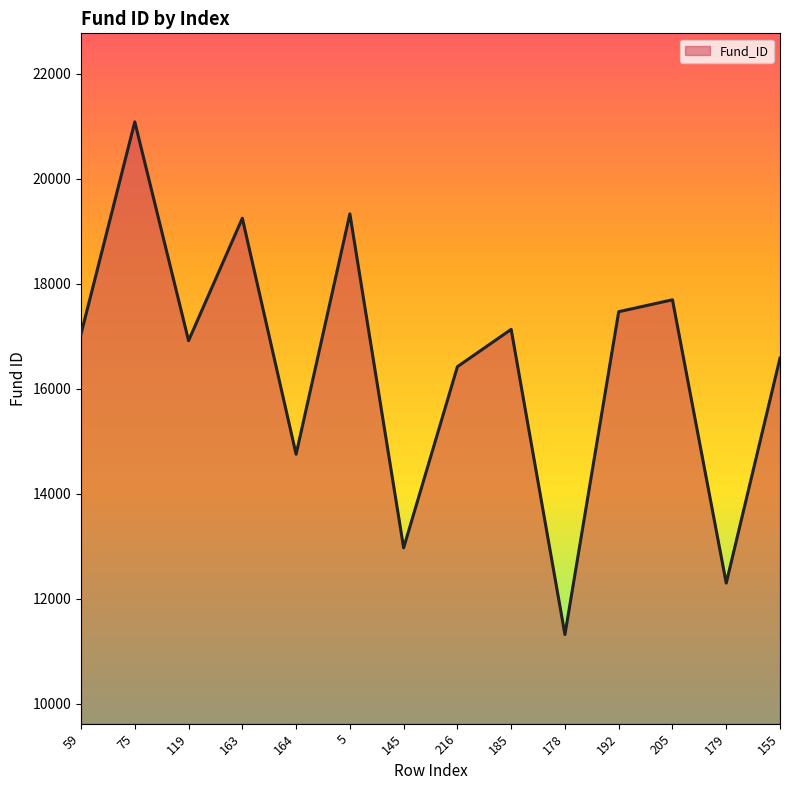

What is the sum of all values?

230242